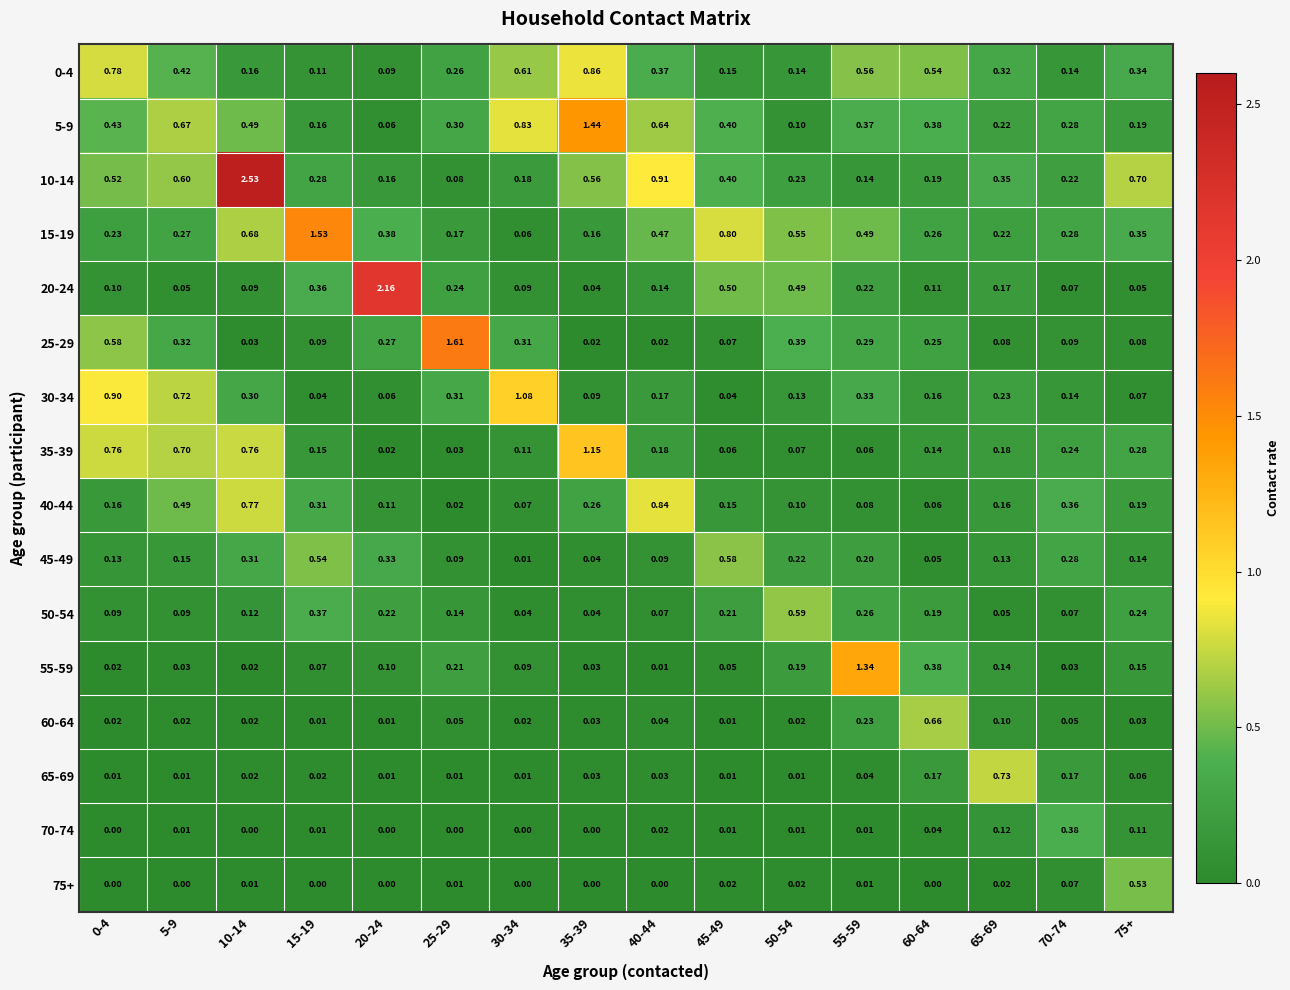

Is the value of 55-59 at 75+ greater than the value of 15-19 at 60-64?

No